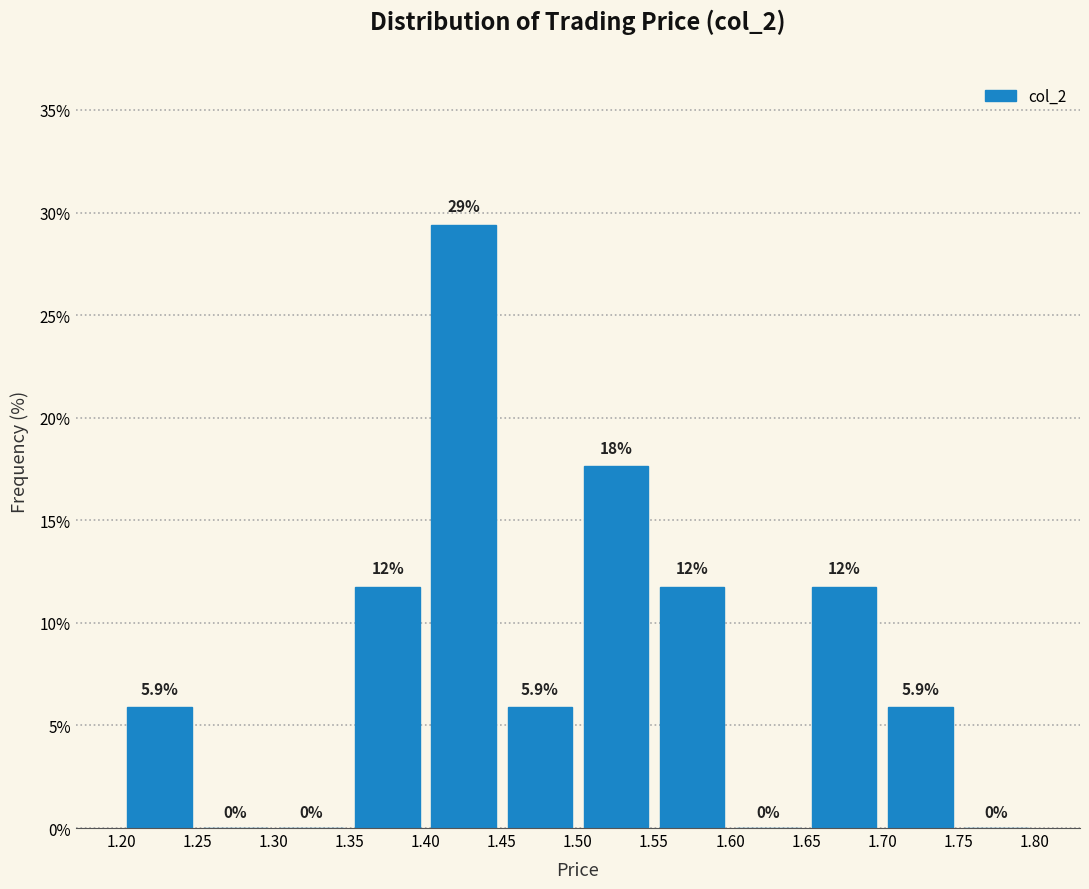

Over which range of the x-axis is the bar tallest?

1.40 to 1.45